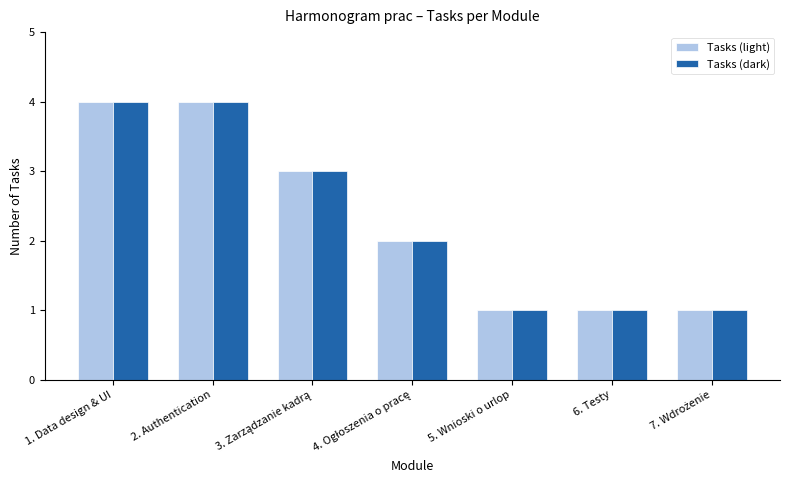

What is the maximum value shown in the chart?

4